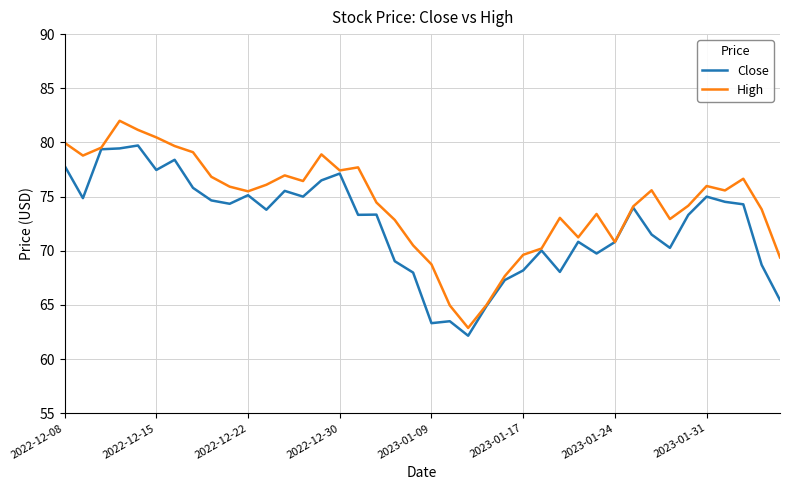

List the series in order of their overall mean, highest first.

High, Close